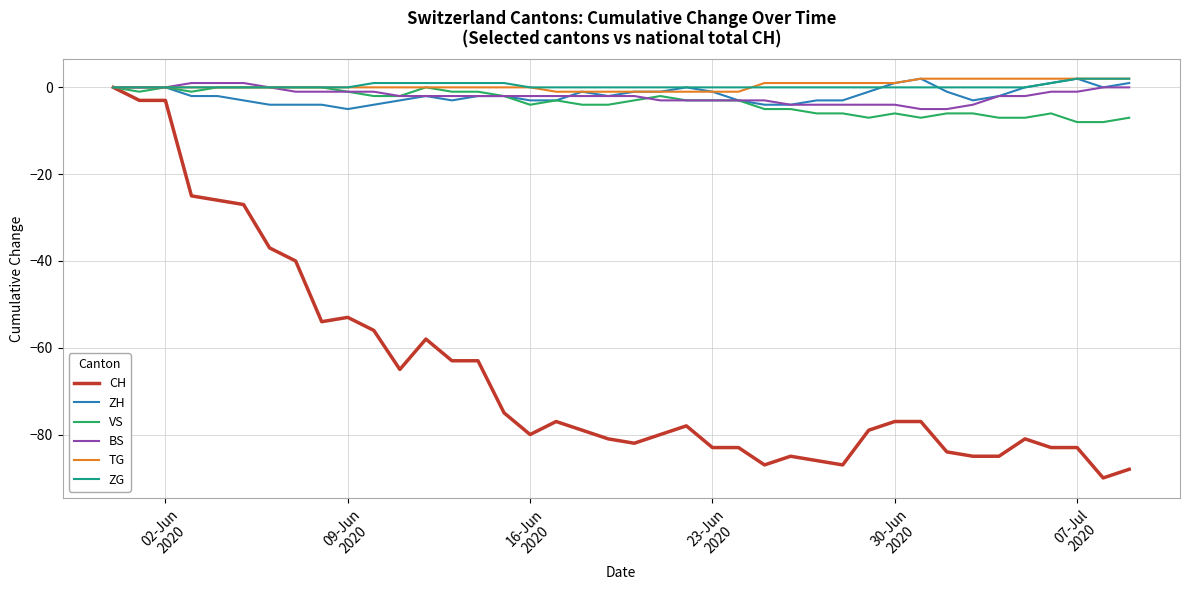

What is the lowest value of the BS series?

-5